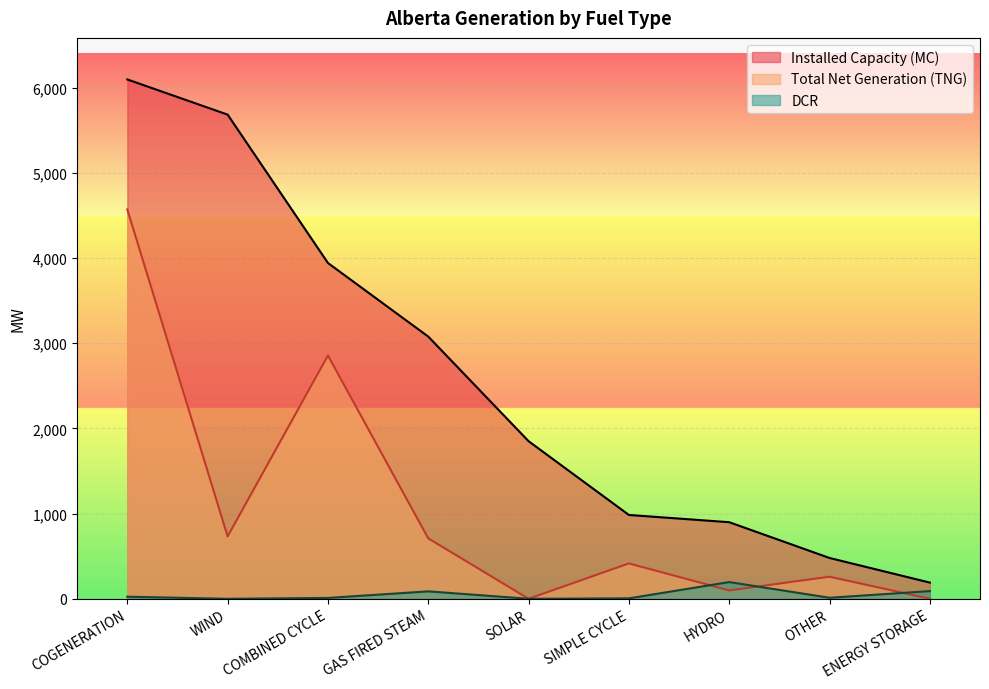

How many lines are shown in the chart?

3